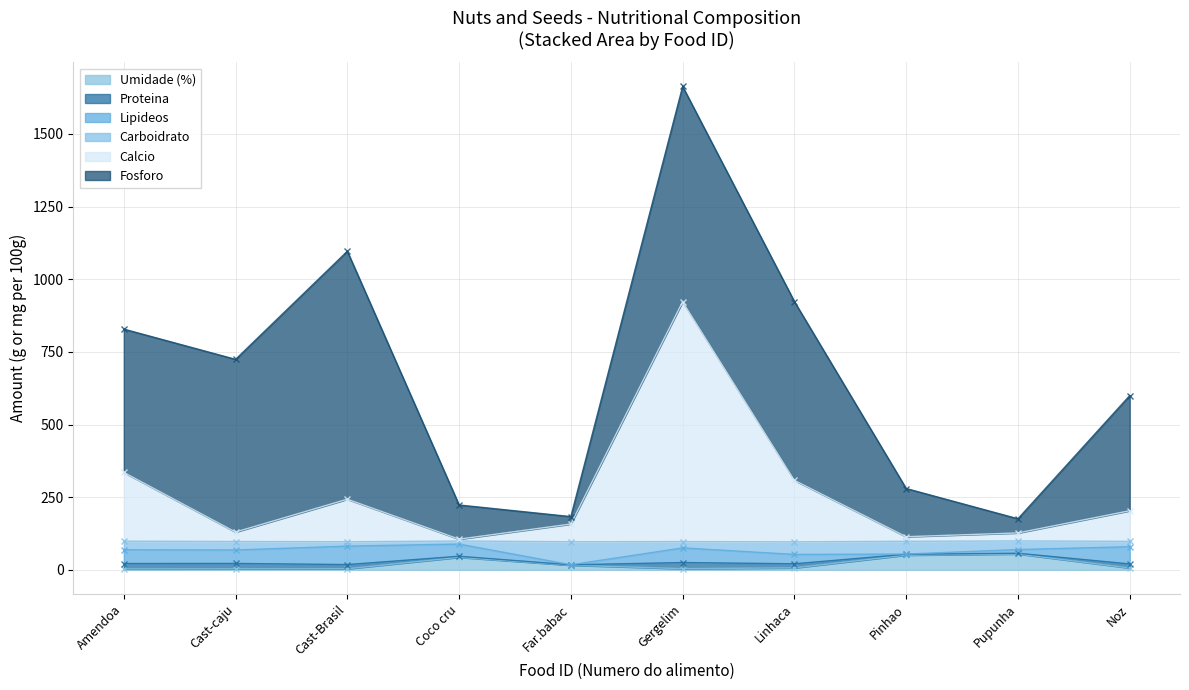

The Umidade (%) series shows 50.5 at Pinhao. True or false?

True